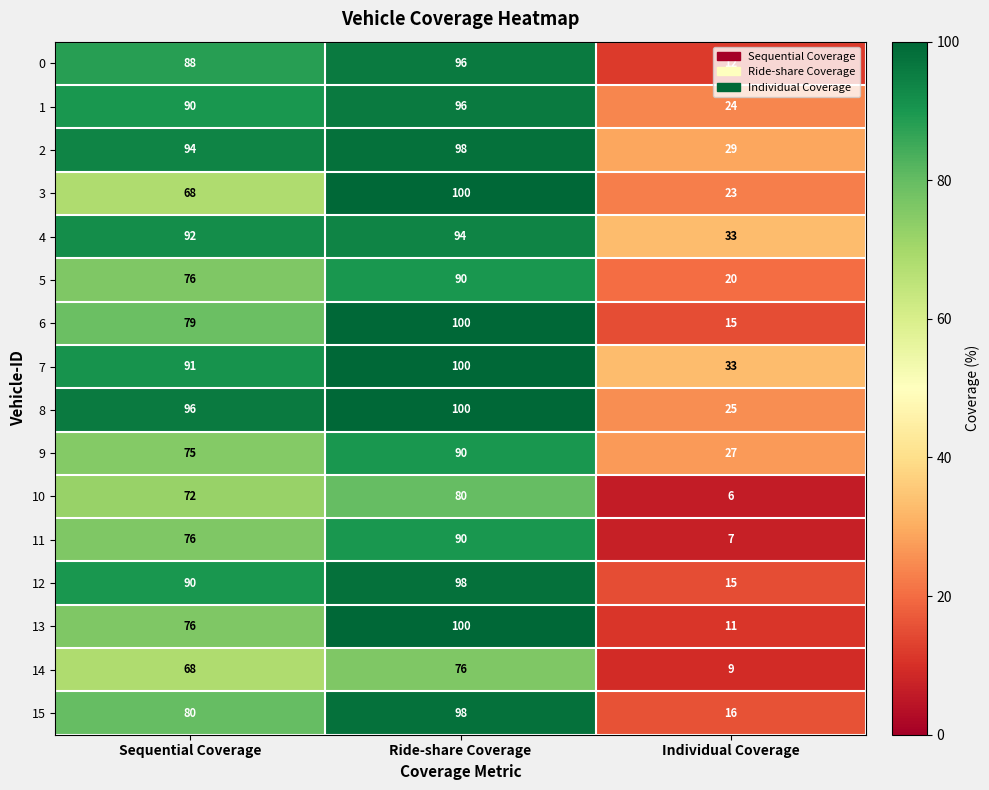

Rank the categories by 0 value from highest to lowest.

Ride-share Coverage, Sequential Coverage, Individual Coverage